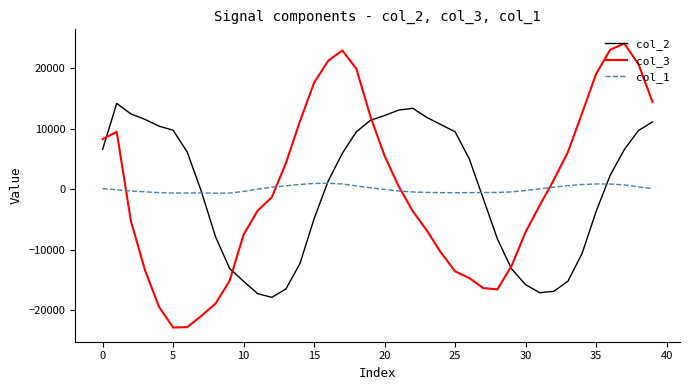

Rank the series by their maximum value, from highest to lowest.

col_3, col_2, col_1